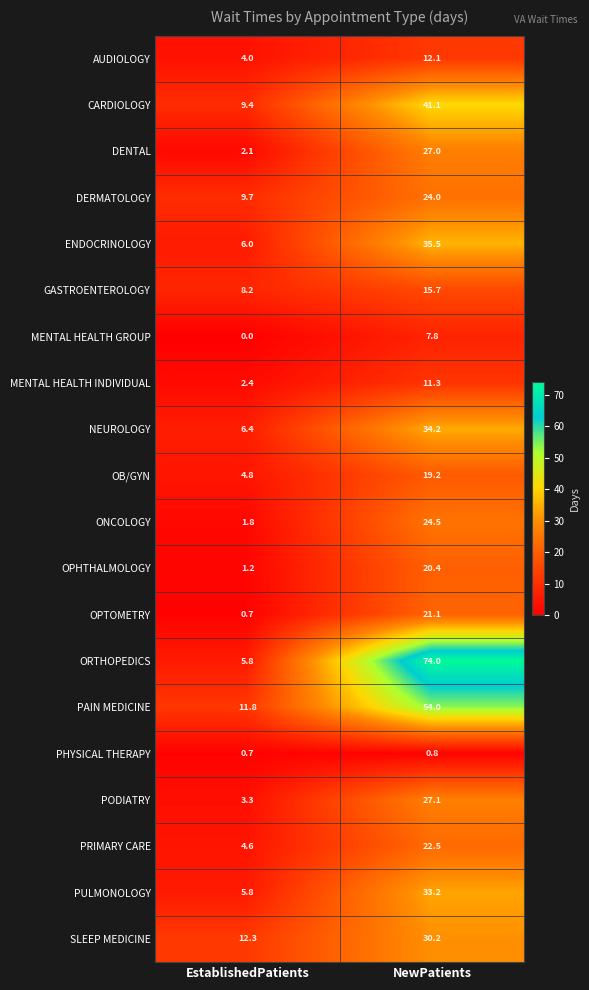

Which series has the largest total across all categories?

ORTHOPEDICS